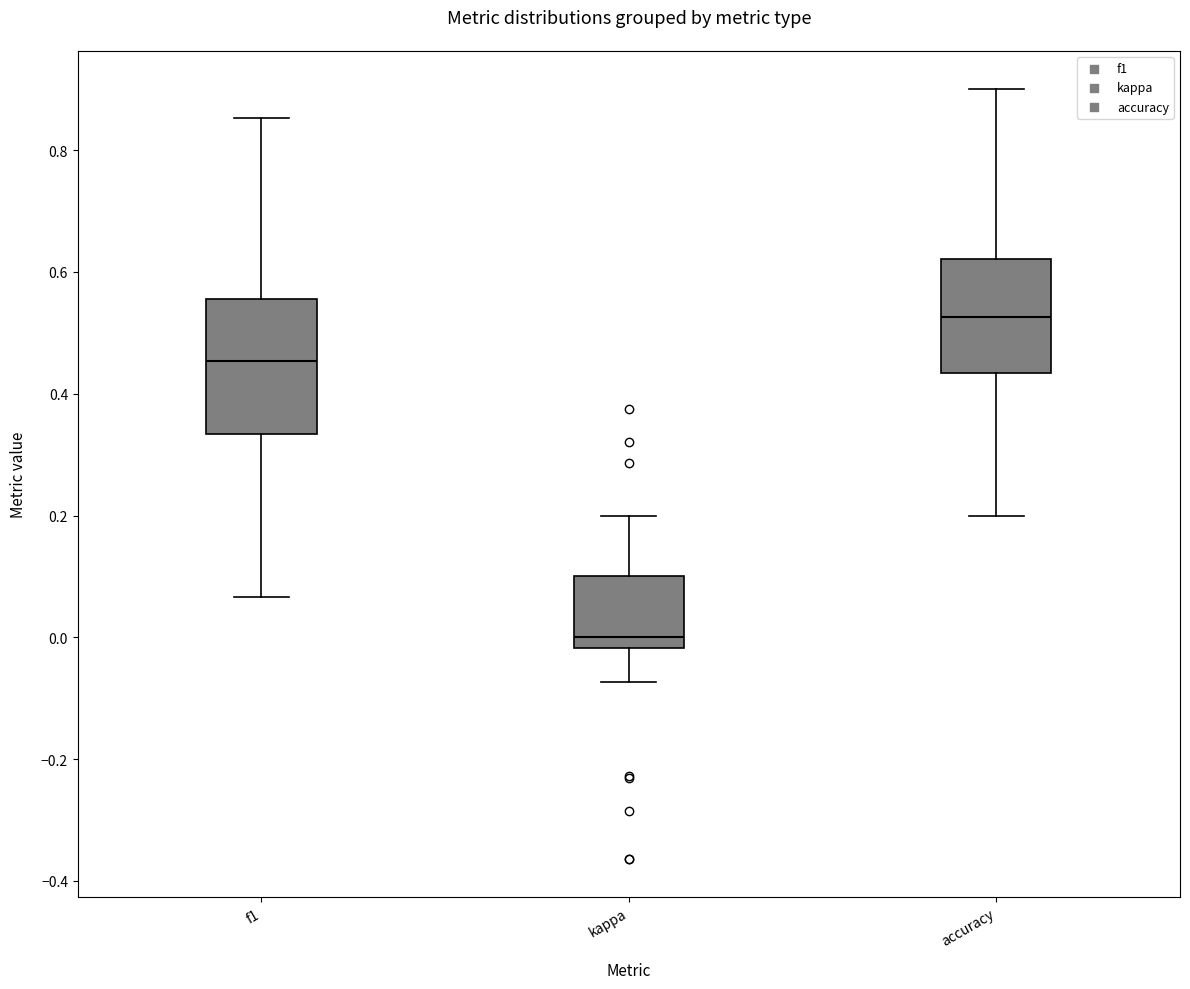

Which box's median line is the lowest?

kappa